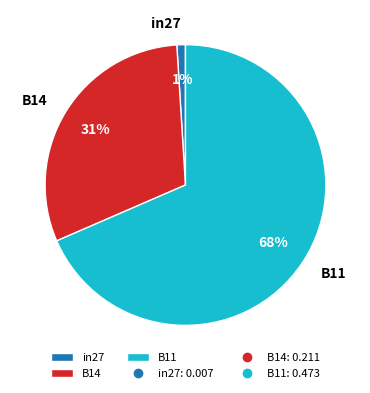

To the nearest percent, what is the combined percentage of B14 and in27?

32%